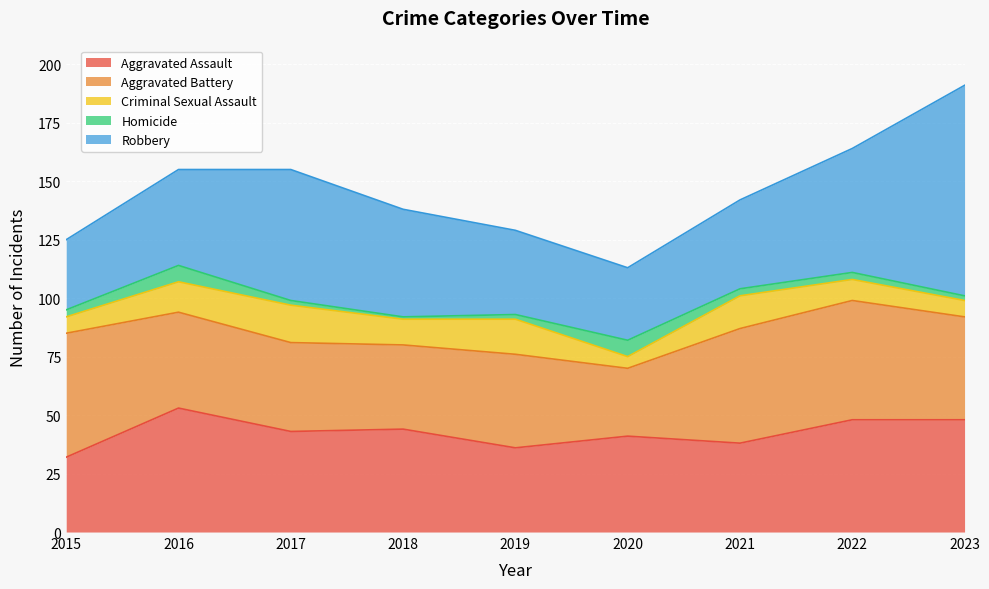

At how many categories does at least one series exceed 46?

6